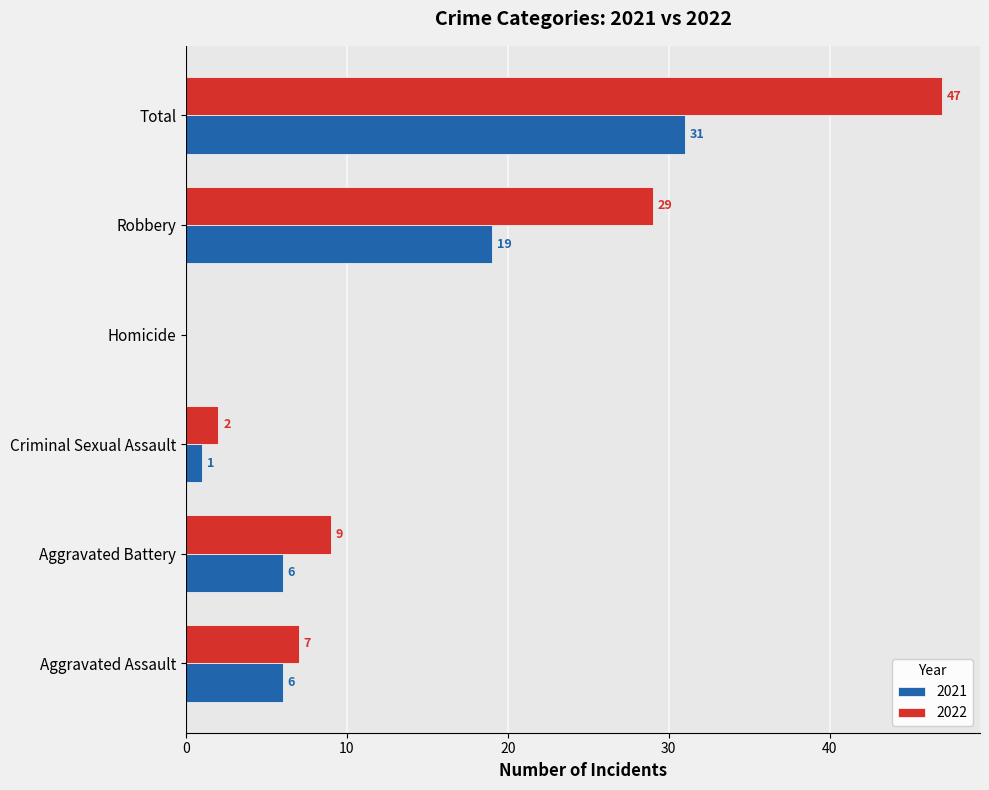

Which series has the largest total across all categories?

2022